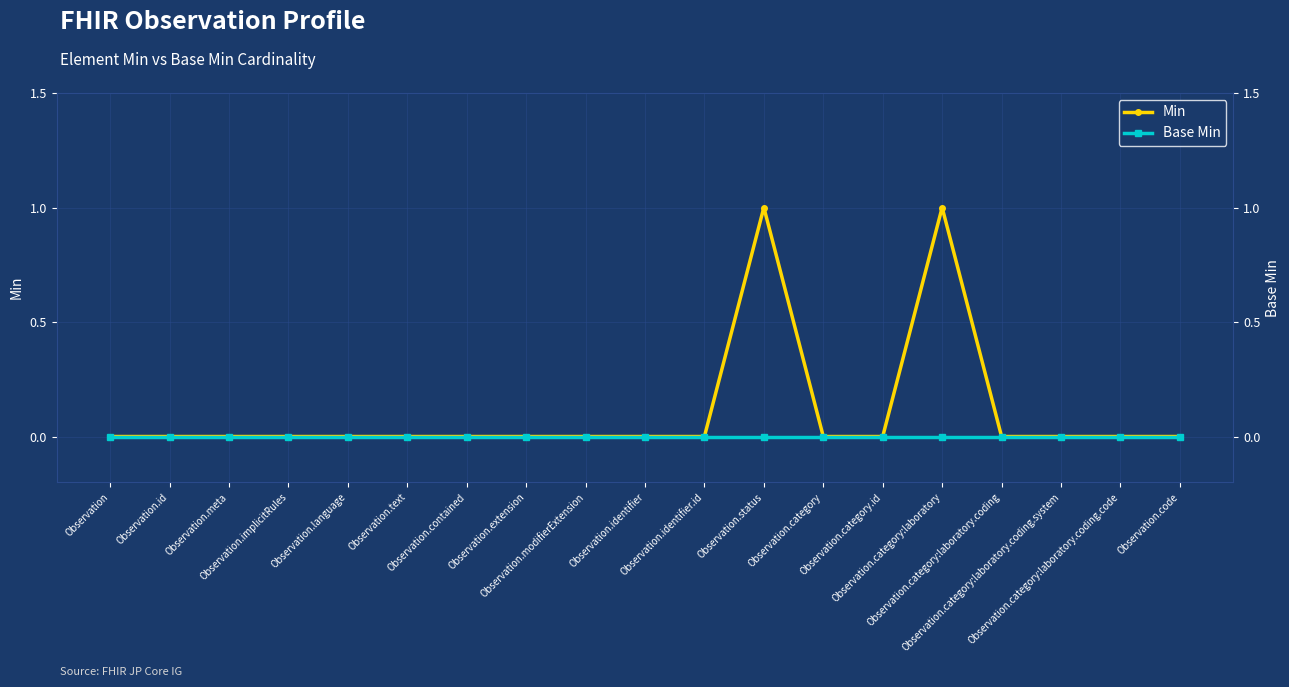

Which series has the largest total across all categories?

Min